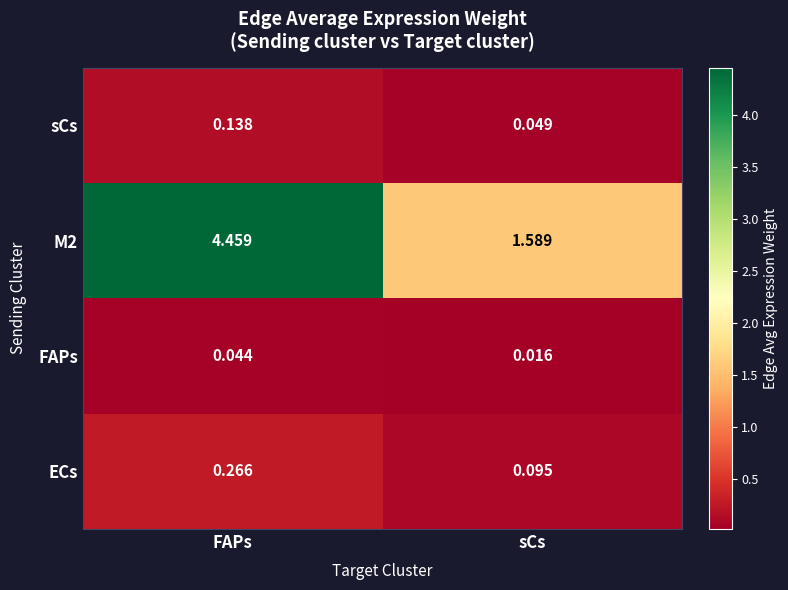

Which category has the lowest value across all series?

sCs